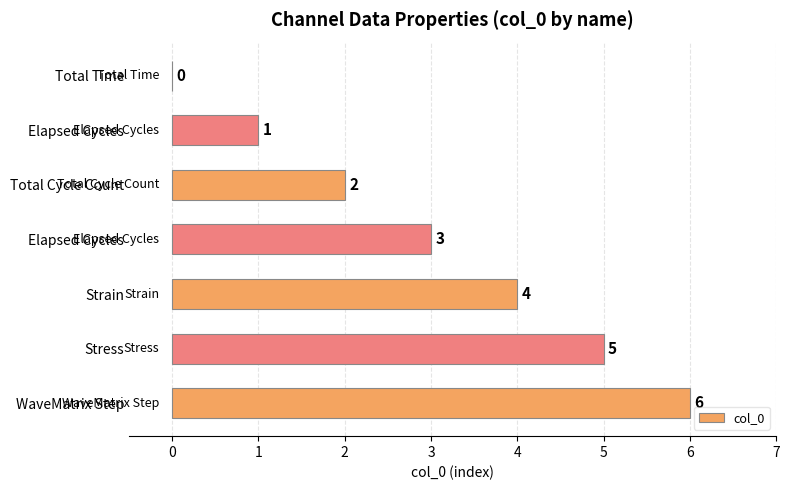

How many values are above zero?

6